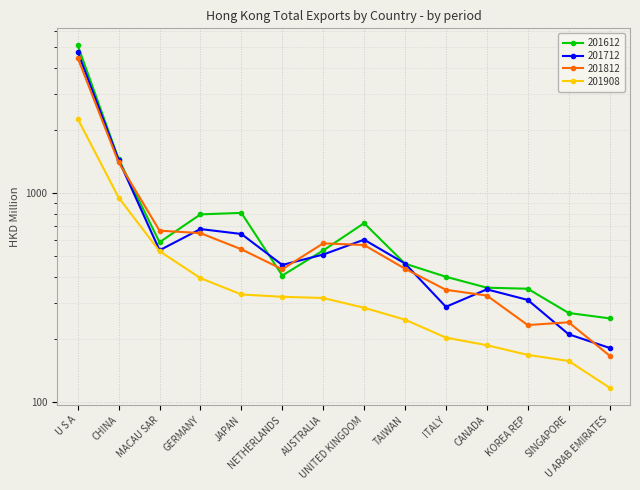

What is the value of the 201612 point at the 5th from the left?

806.4